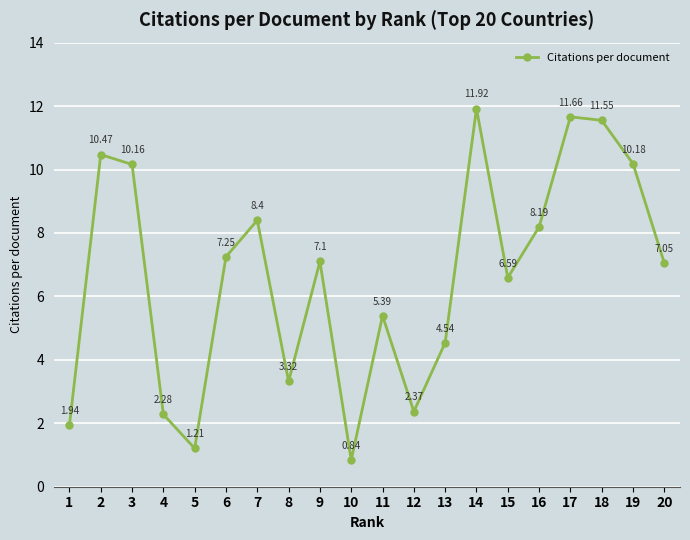

What is the sum of all values?

132.4